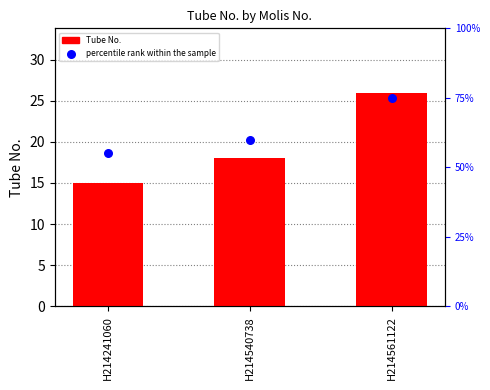

Which series has the largest total across all categories?

percentile rank within the sample